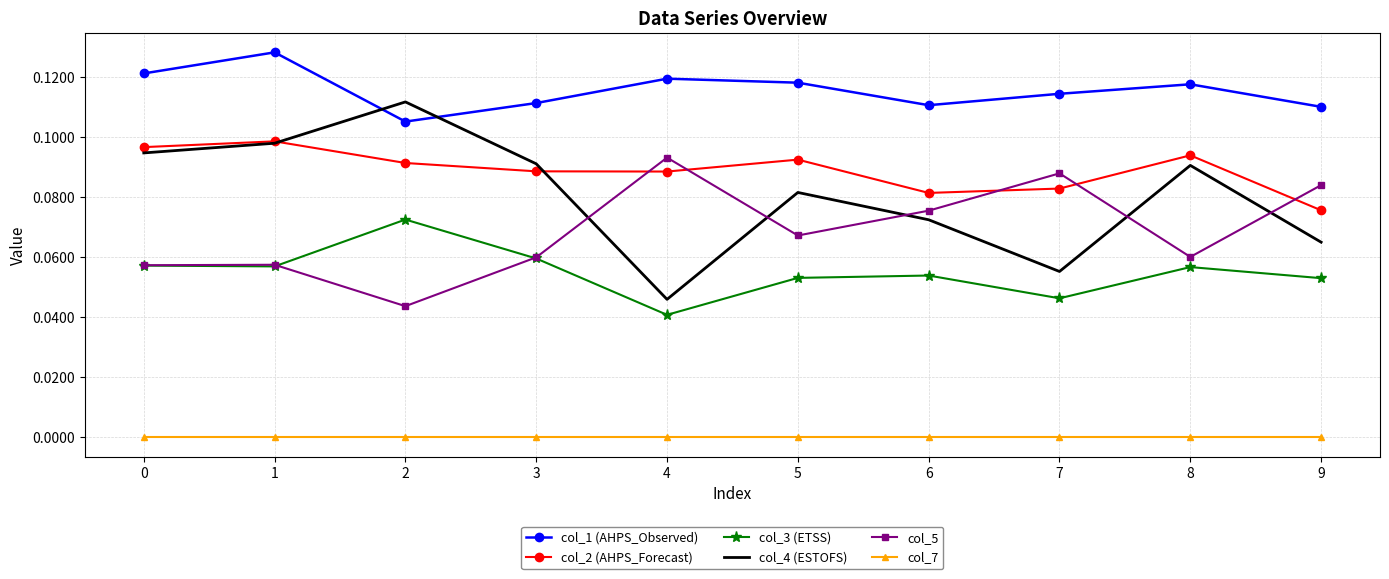

Which series has the largest range (max minus min)?

col_4 (ESTOFS)